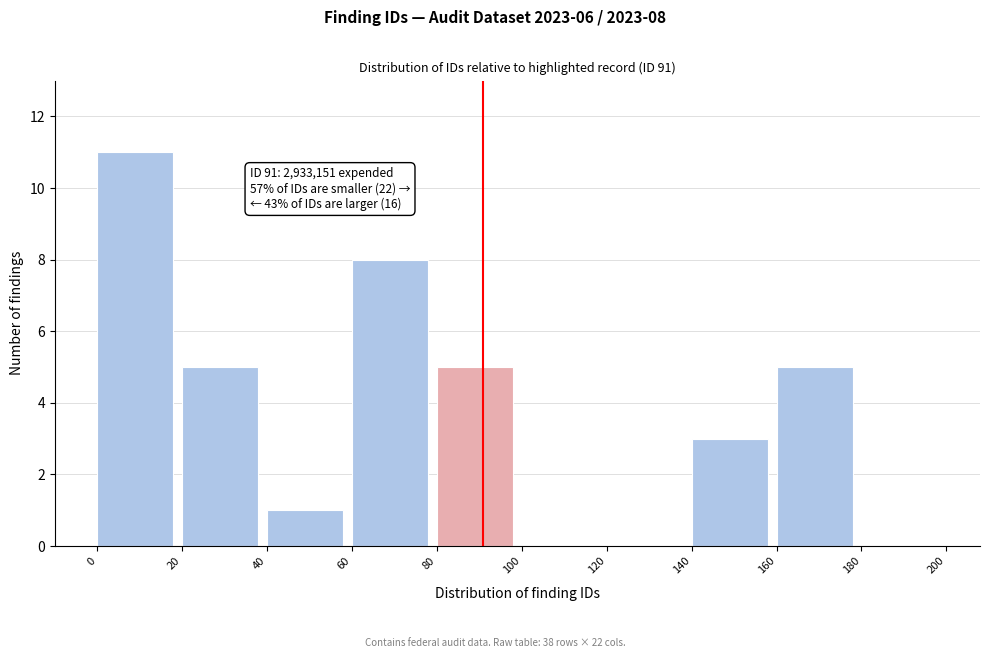

Over which range of the x-axis is the bar tallest?

0 to 20